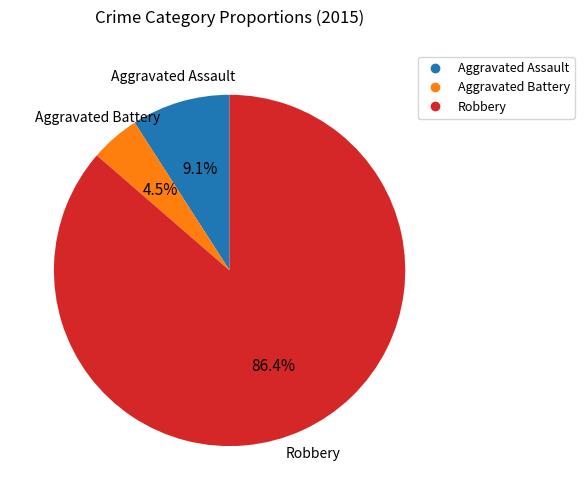

Is there a majority slice in this chart?

Yes